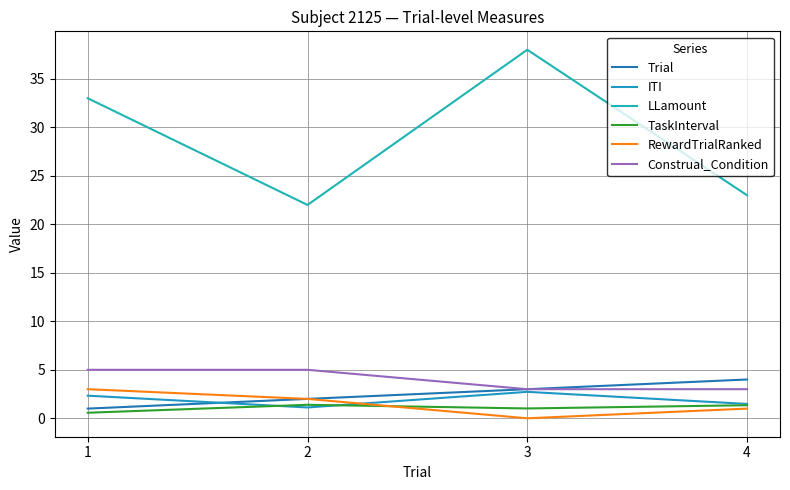

How many lines are shown in the chart?

6